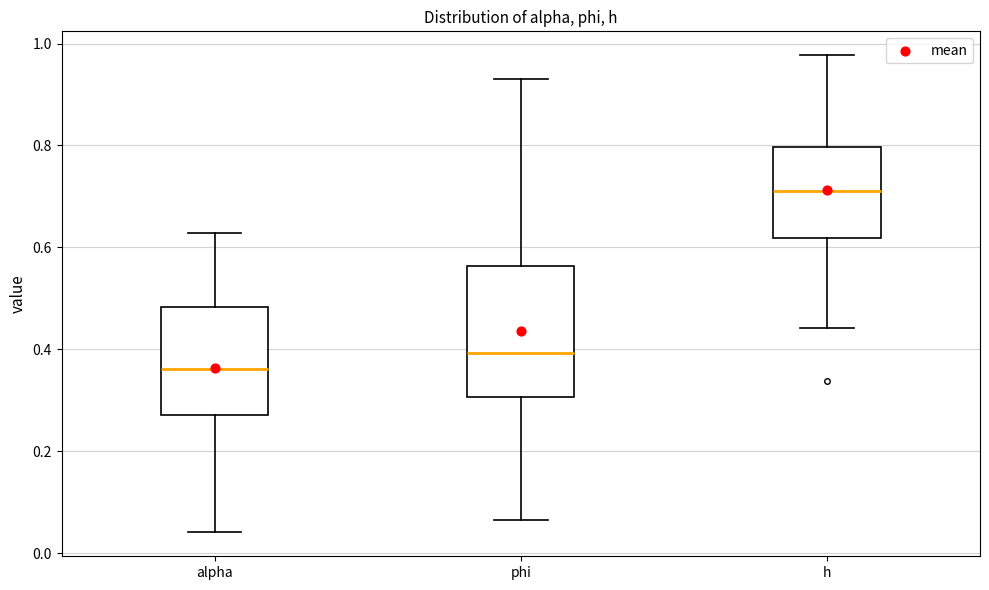

Which box's median line is the lowest?

alpha